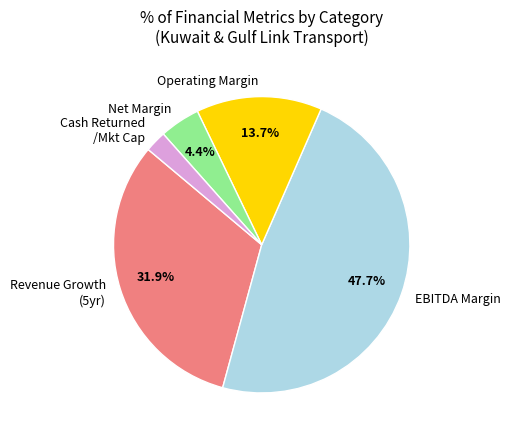

Combined, what portion of the pie is EBITDA Margin and Net Margin?

52.1%